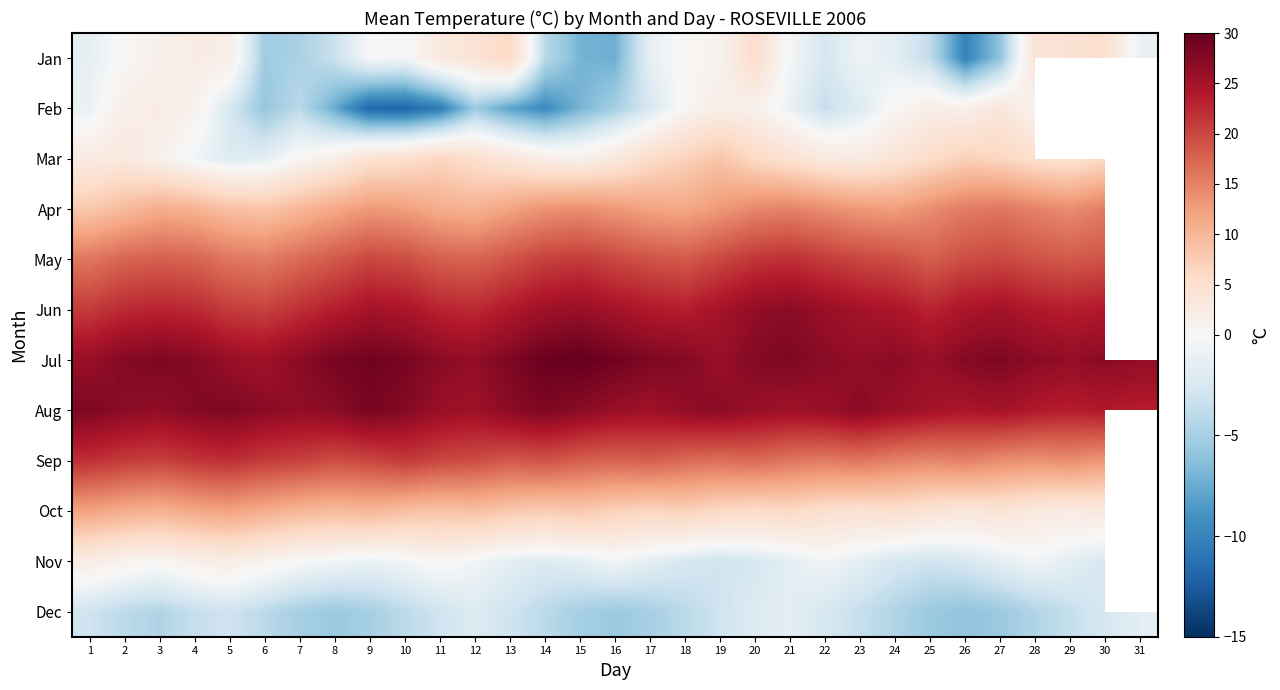

Rank the series by their maximum value, from highest to lowest.

Jul, Aug, Jun, May, Sep, Apr, Oct, Mar, Jan, Feb, Nov, Dec